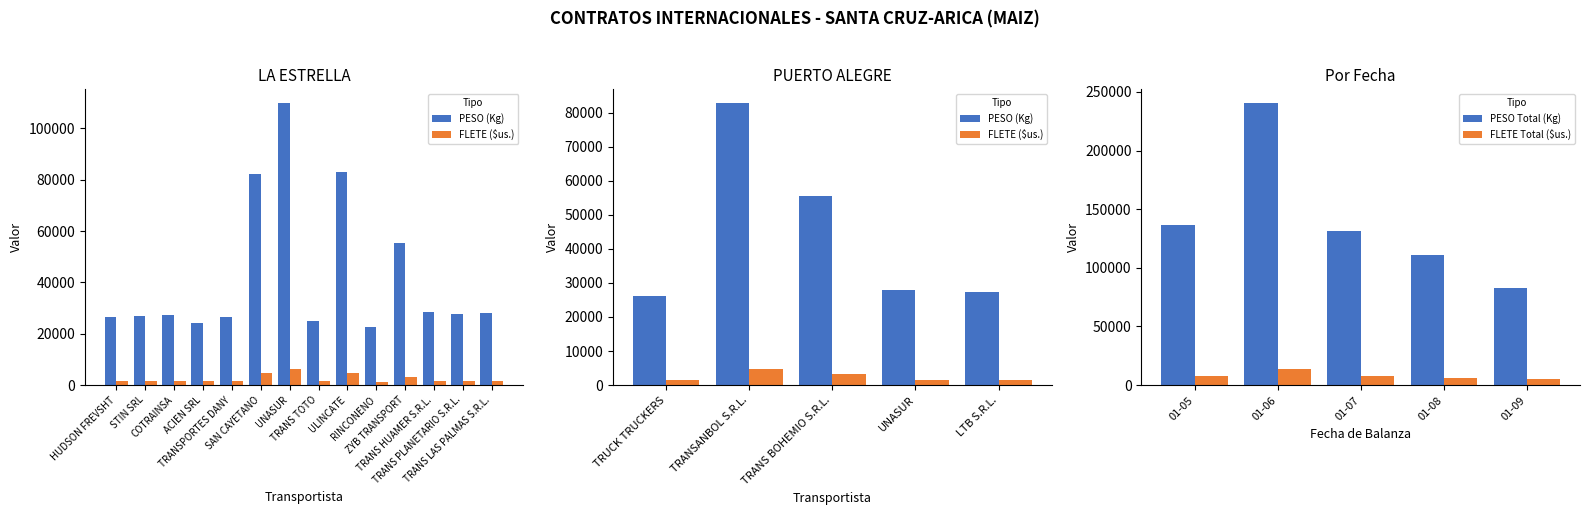

Count the number of categories in the chart.

5